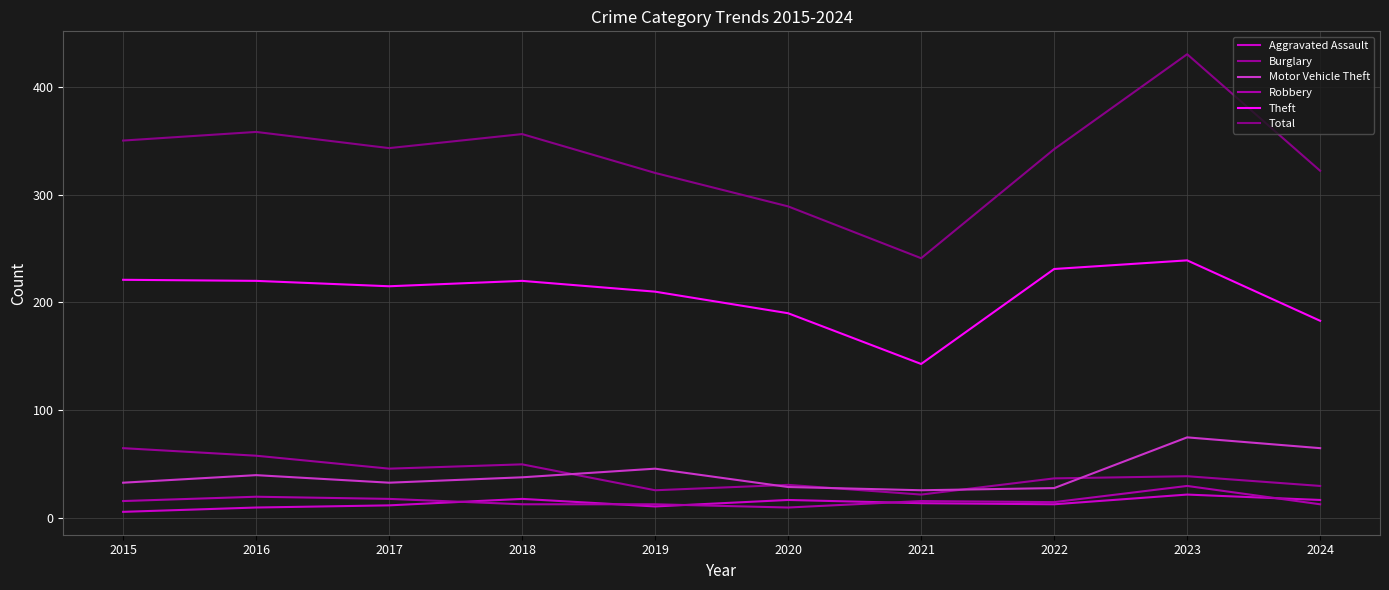

What value does the Total series have at 2018?

356